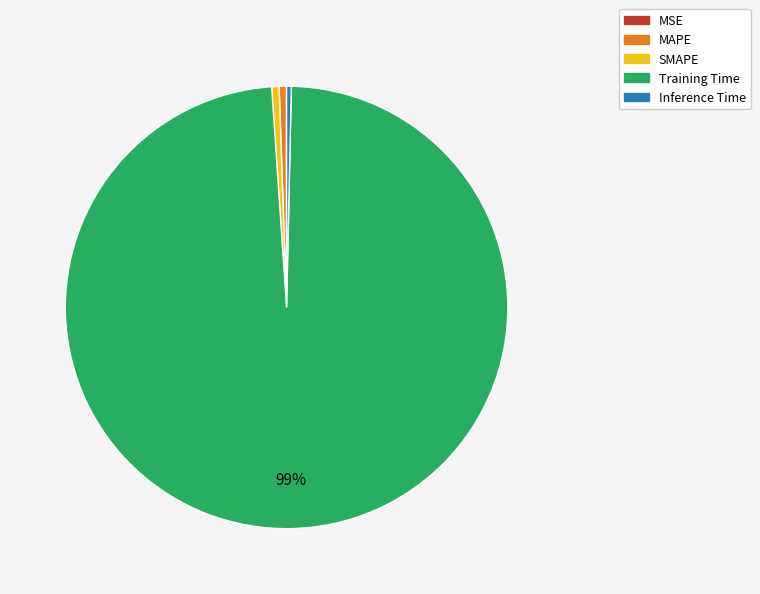

To the nearest percent, what is the average slice percentage?

20%